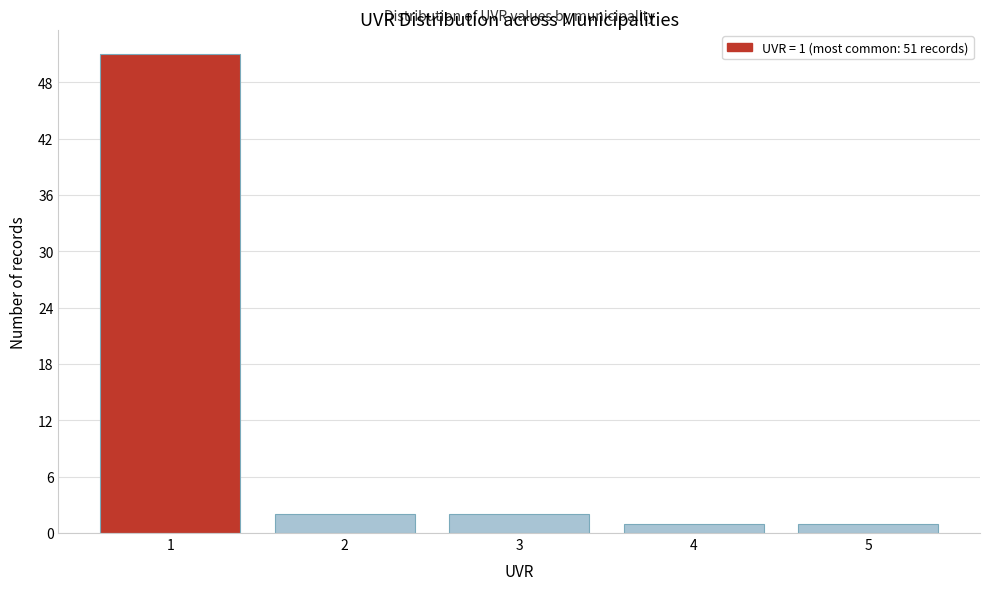

Reading right to left, what are all the values shown in this chart?

1	1	2	2	51